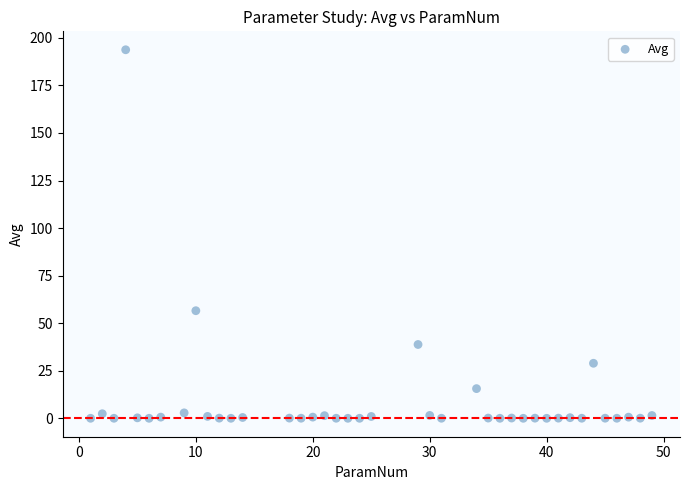

What Y value in the scatter plot is closest to 96?

56.6